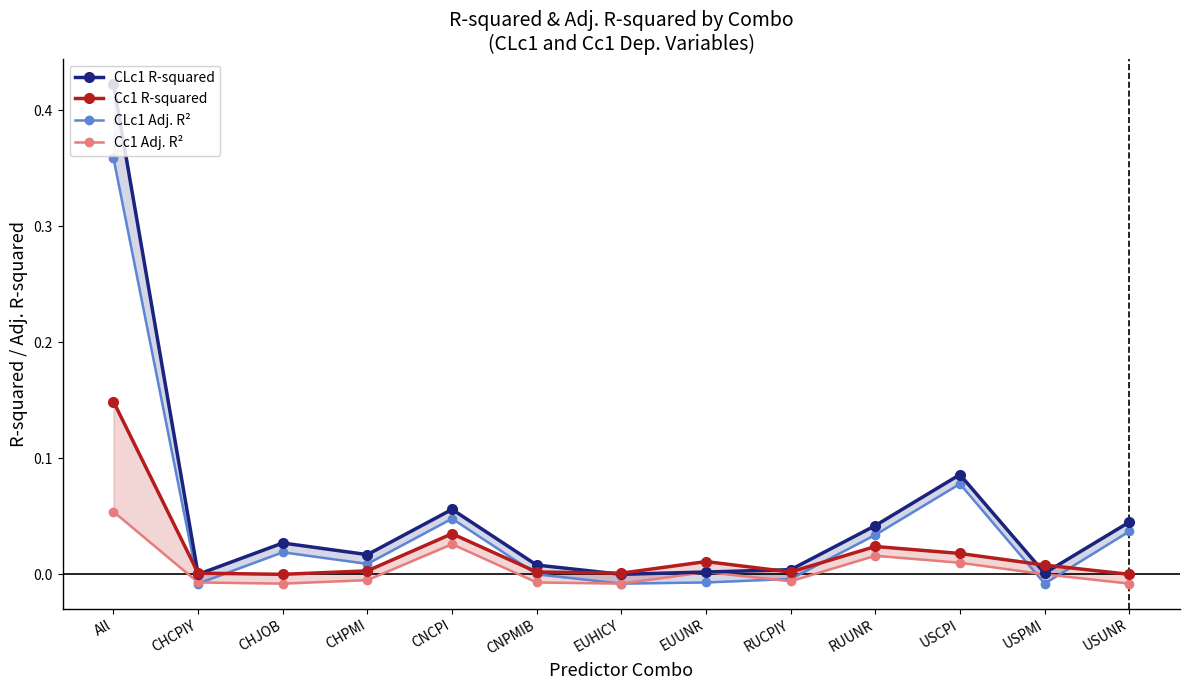

True or false: Cc1 Adj. R² and CLc1 R-squared cross at least once.

False